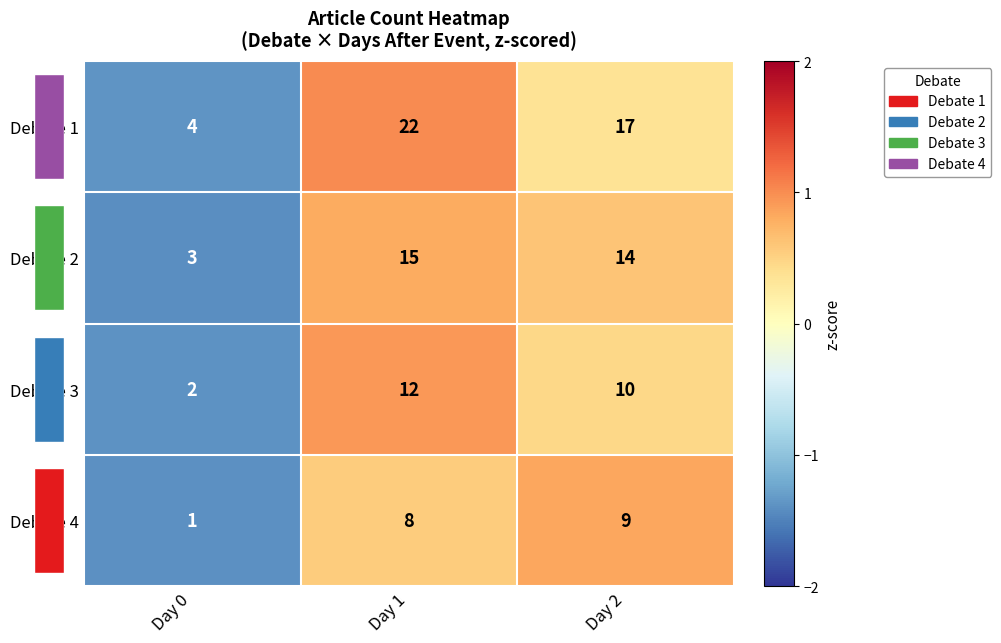

True or false: Debate 1 has a value of 4 at Day 0.

True